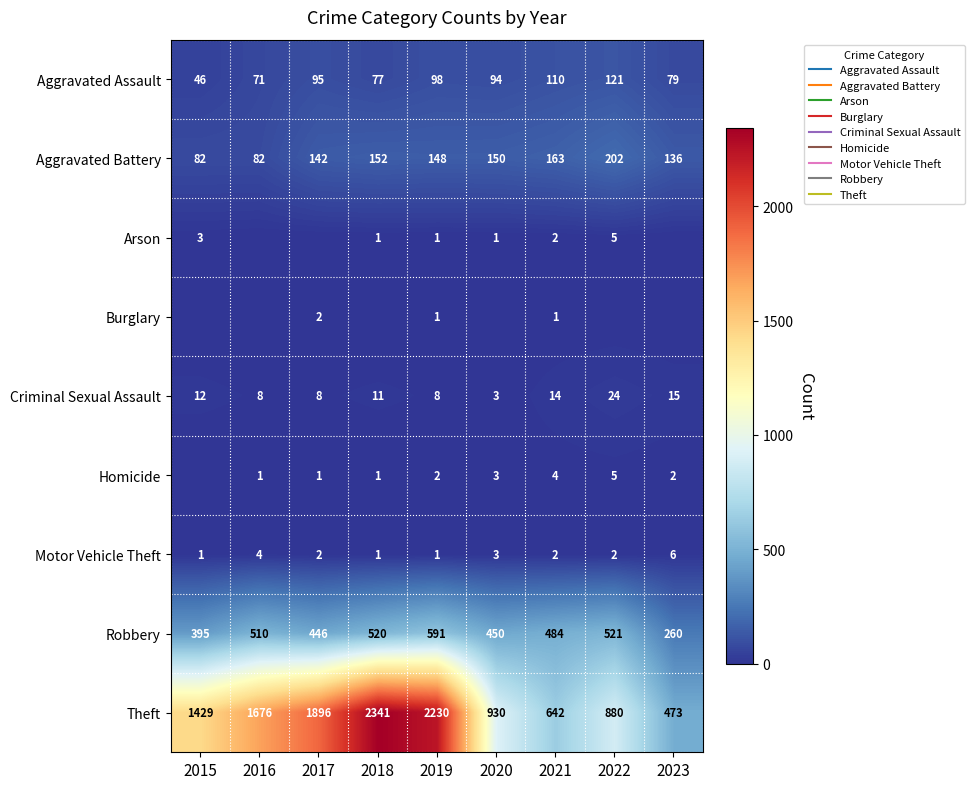

True or false: Burglary has a value of 1 at 2021.

True